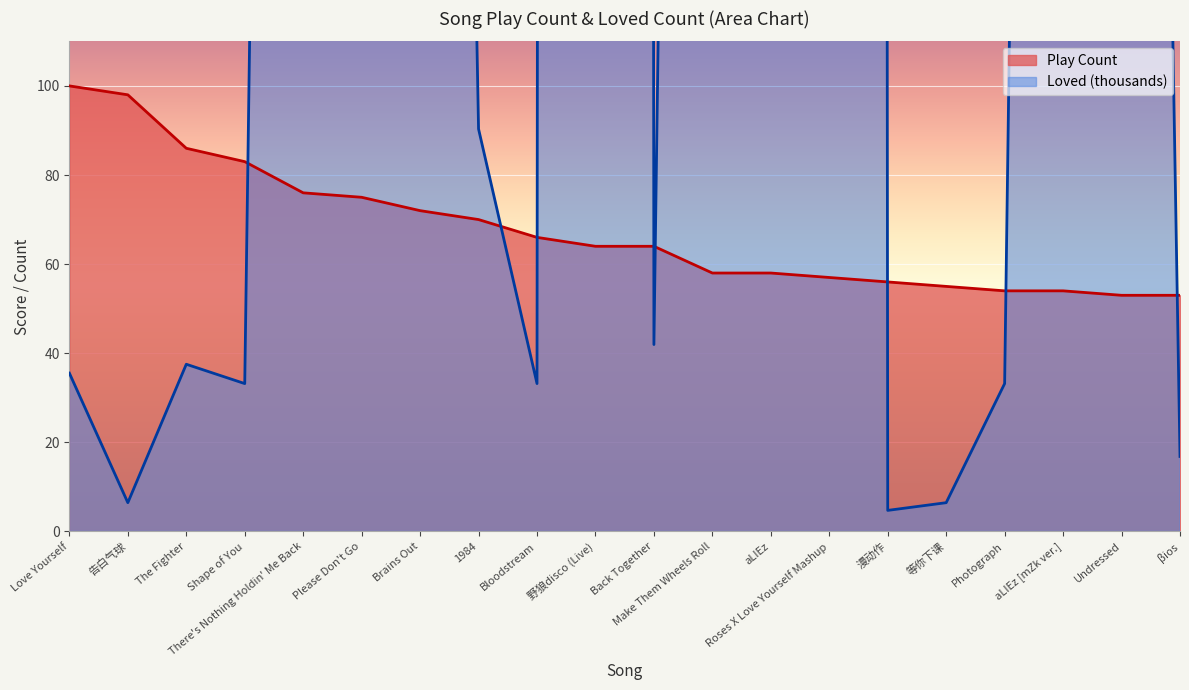

What is the smallest value displayed?

4.7